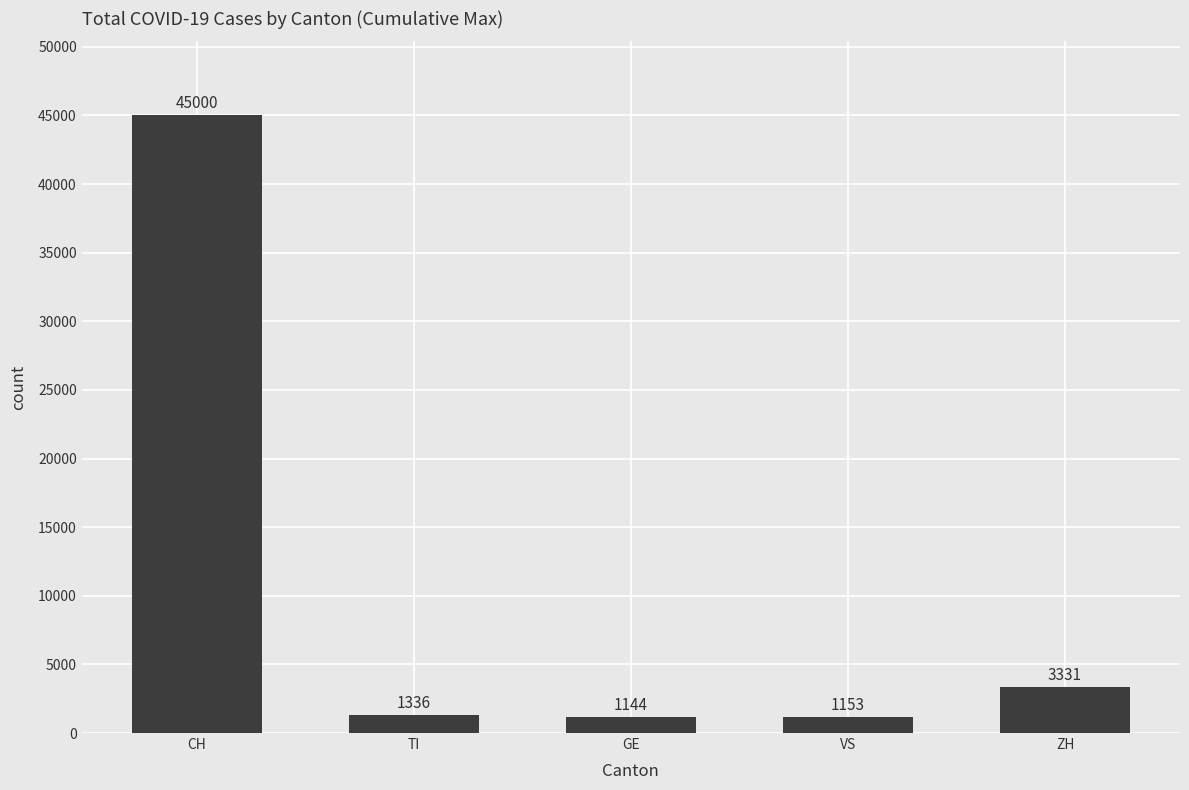

What is the smallest value displayed?

1144